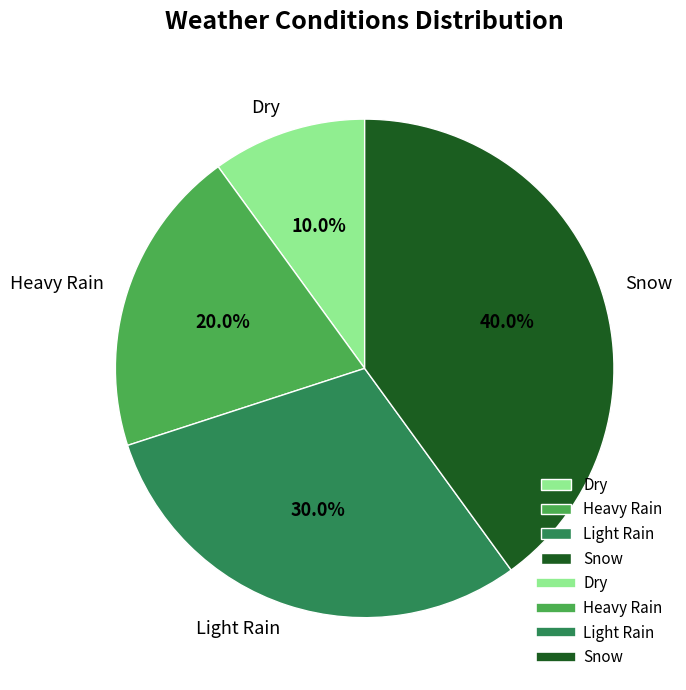

Between Snow and Dry, which is larger?

Snow